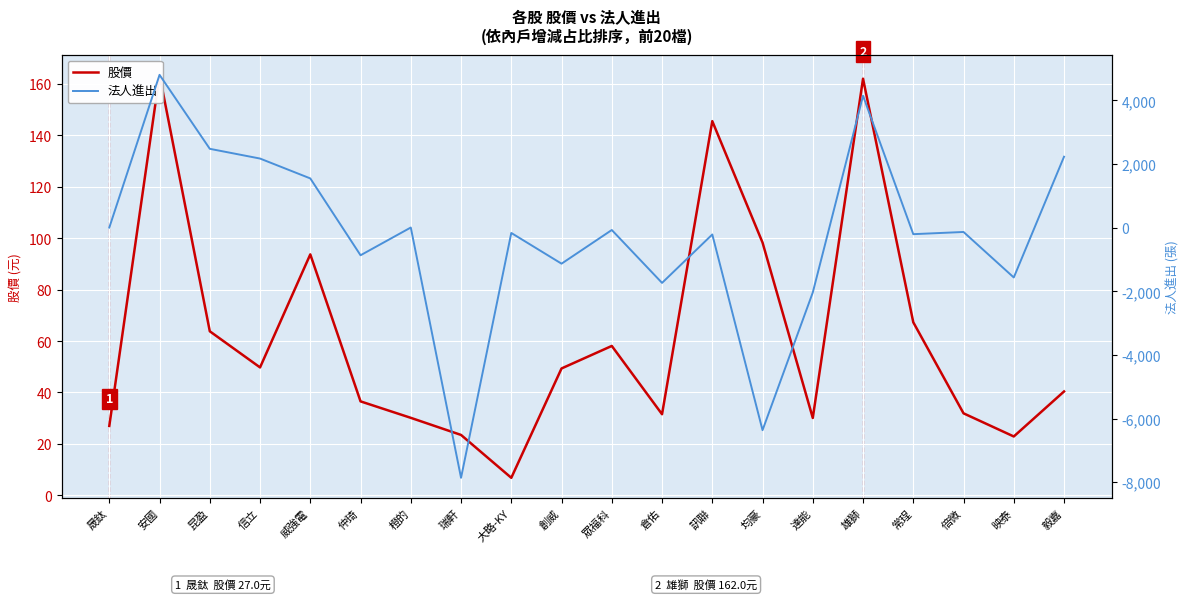

Between which two adjacent categories do 股價 and 法人進出 first intersect?

晟鈦 and 安國